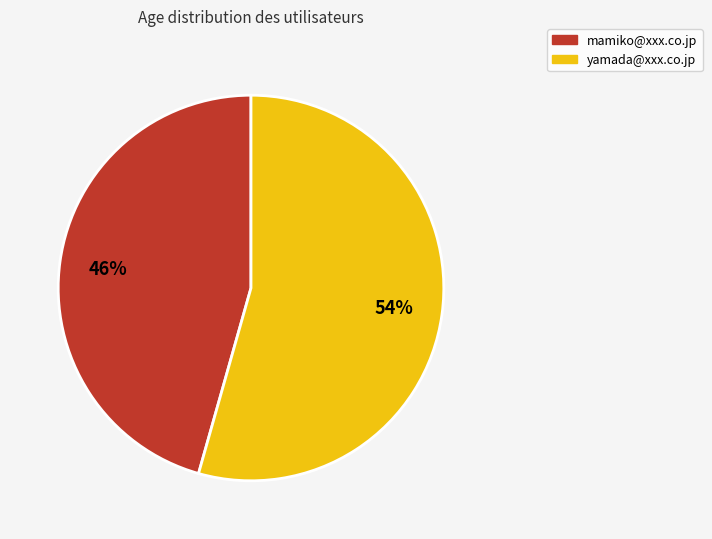

Does yamada@xxx.co.jp represent more than half of the total?

Yes